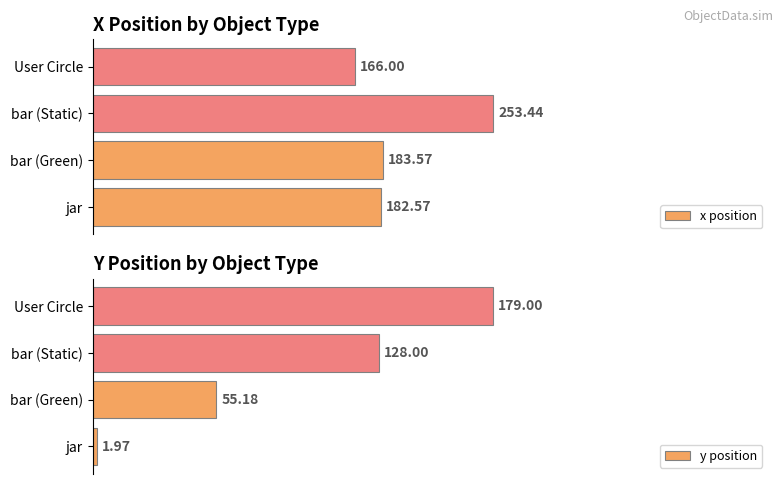

At which label is x position closest to 209?

bar (Green)